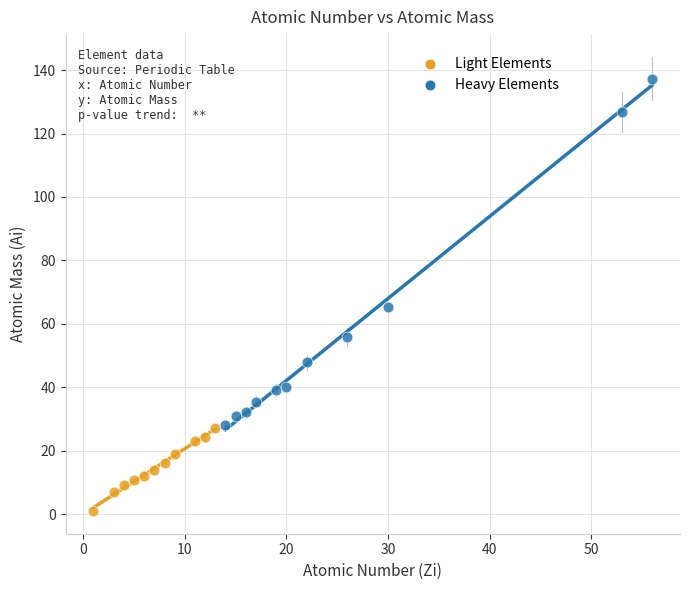

Which series contains the highest Y value?

Heavy Elements